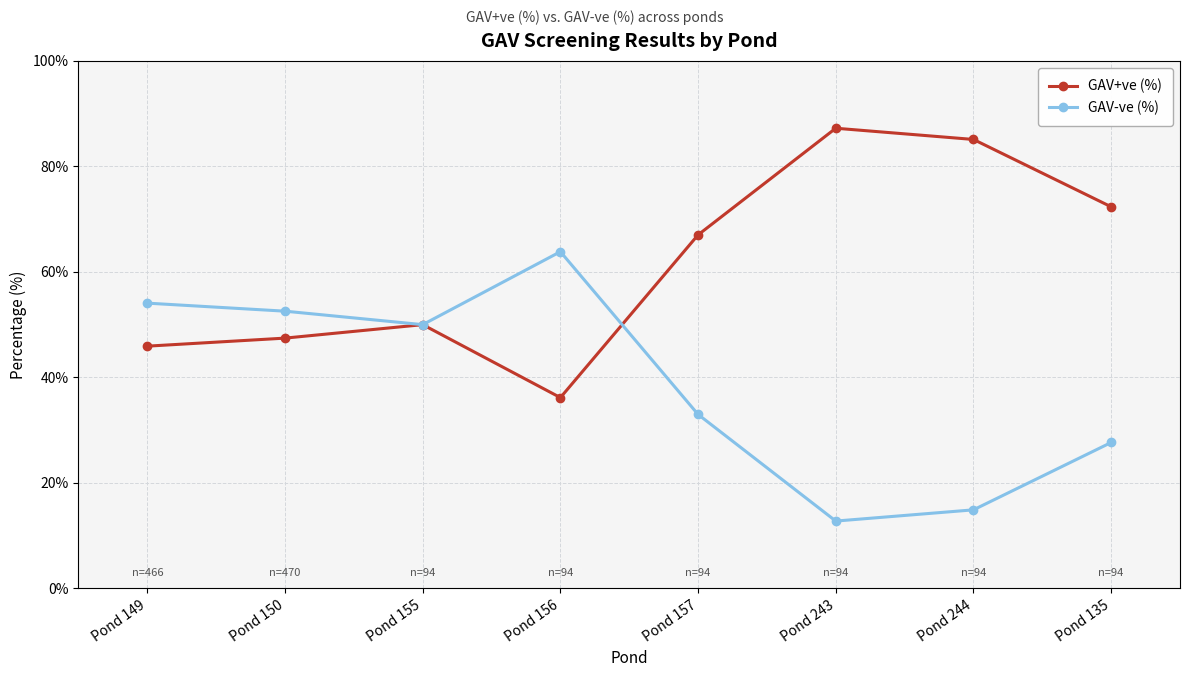

What is the minimum value for GAV-ve (%)?

12.8